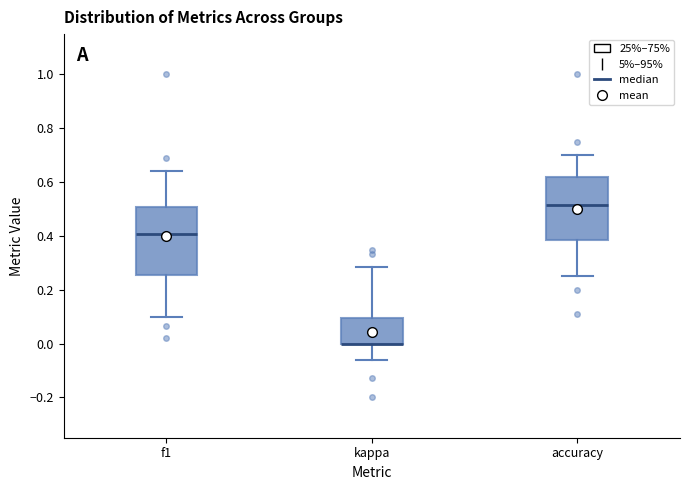

Reading left to right, read every box against the y-axis: the position of its median line, the range the box covers, and the ends of its whiskers. The values are not printed on the chart, so give them approximately, as read against the axis.

f1: median 0.40, box 0.26 to 0.50, whiskers 0.10 to 0.64
kappa: median 0.00 (drawn on the box's lower edge), box 0.00 to 0.10, whiskers -0.06 to 0.28
accuracy: median 0.52, box 0.38 to 0.62, whiskers 0.26 to 0.70